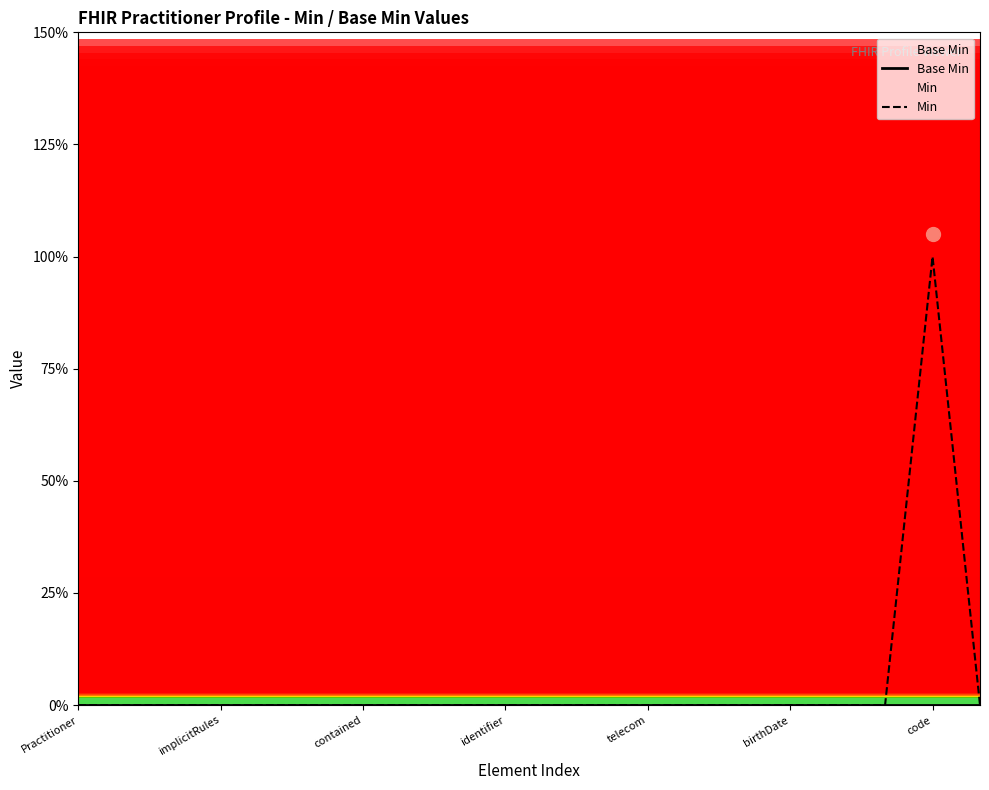

What are all the series names shown in the legend?

Base Min, Min